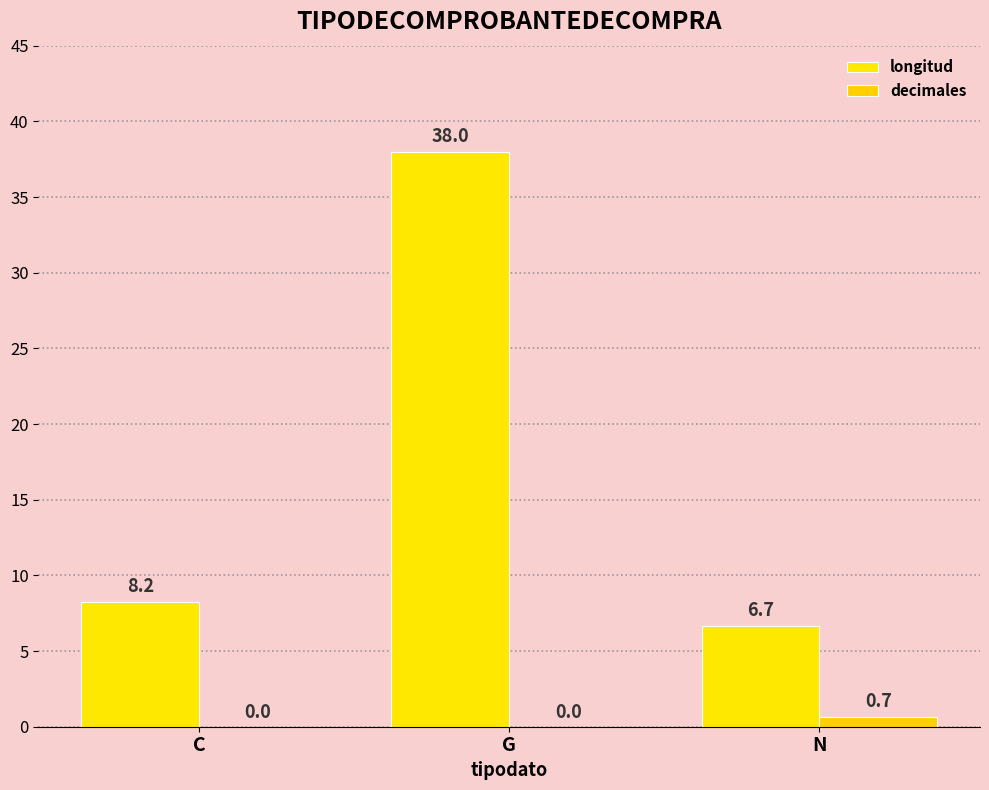

What position from the right is N?

1